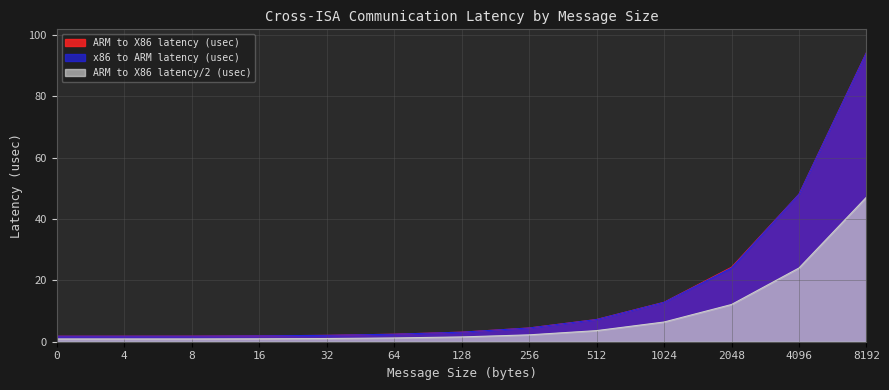

True or false: x86 to ARM latency (usec) and ARM to X86 latency/2 (usec) intersect in this chart.

False